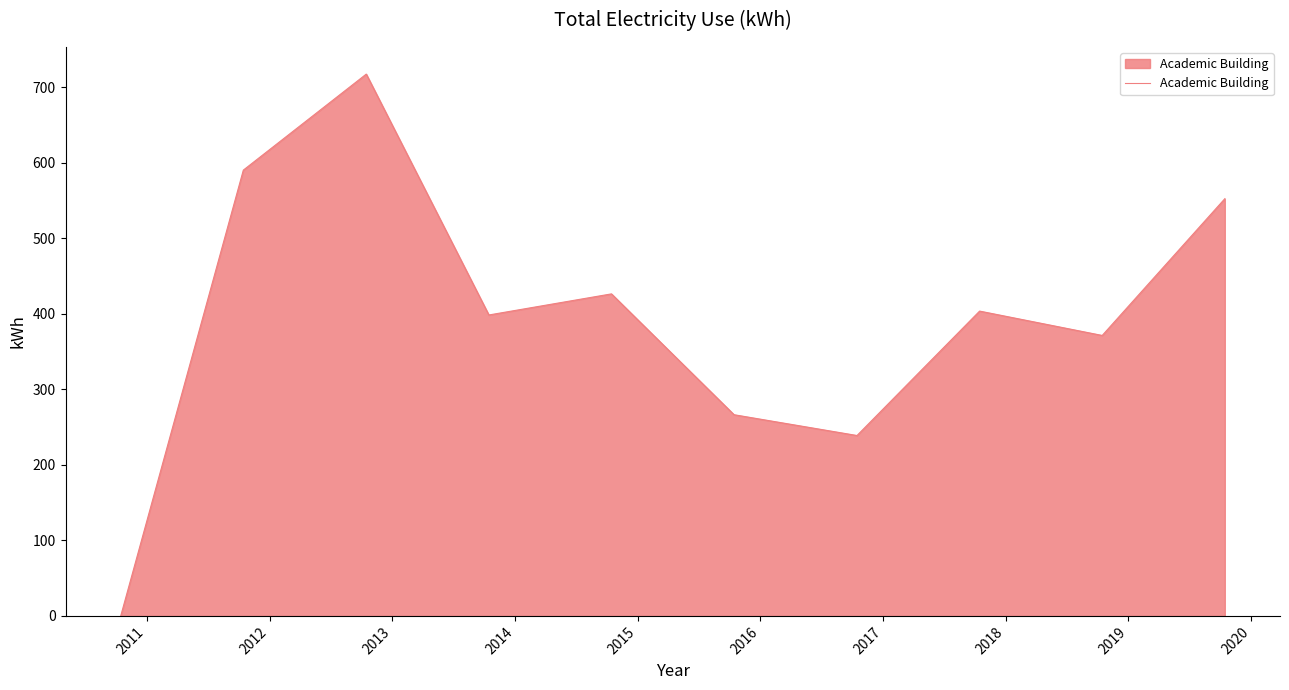

What is the difference between the second highest and minimum values?

590.5